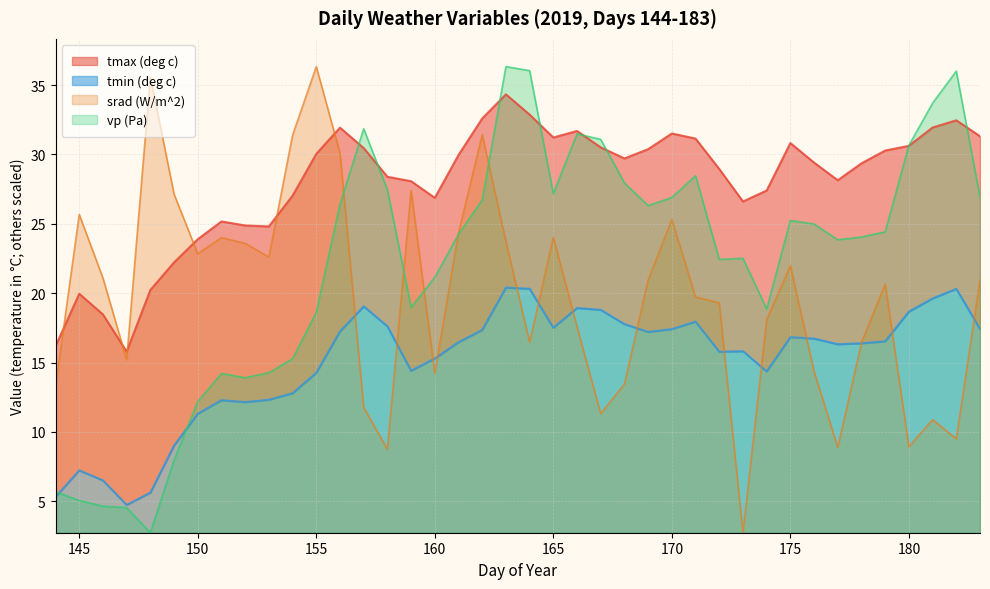

Which series has the widest spread of values?

srad (W/m^2)